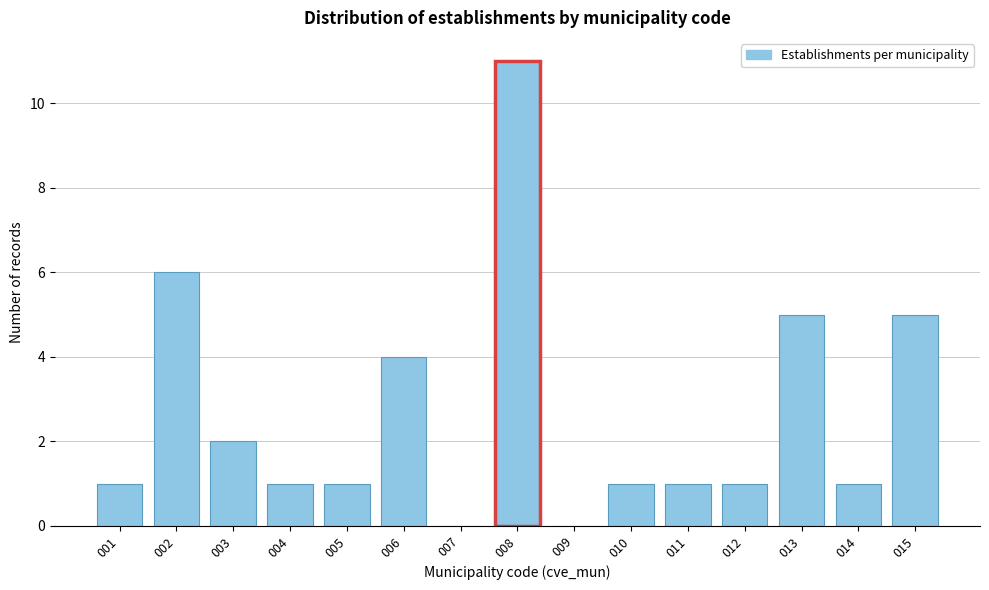

Reading left to right, list all the values displayed in this chart.

001=1	002=6	003=2	004=1	005=1	006=4	007=0	008=11	009=0	010=1	011=1	012=1	013=5	014=1	015=5